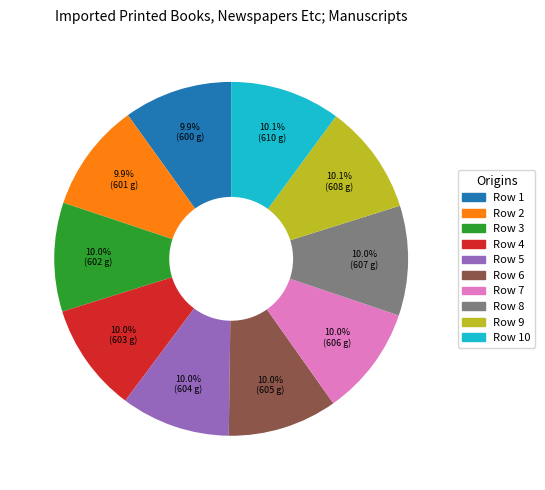

To the nearest percent, what is the average slice percentage?

10%